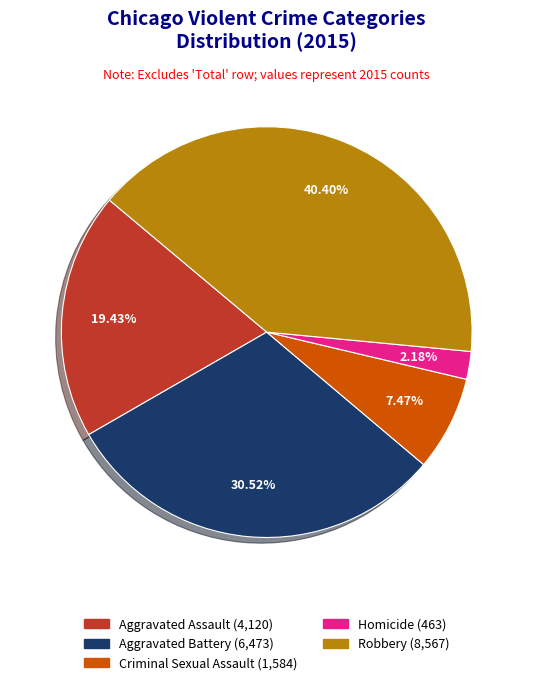

To the nearest percent, what percentage of the pie is Robbery?

40%